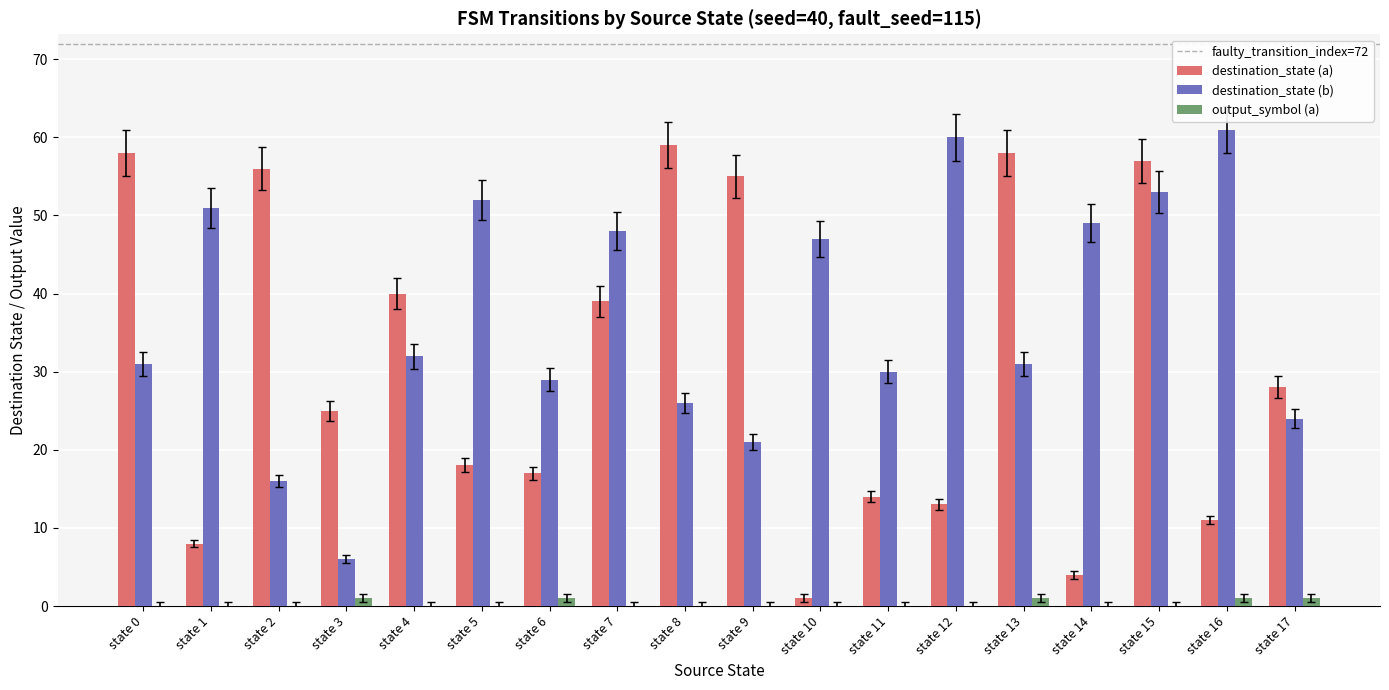

What is the sum of all destination_state (a) values?

561